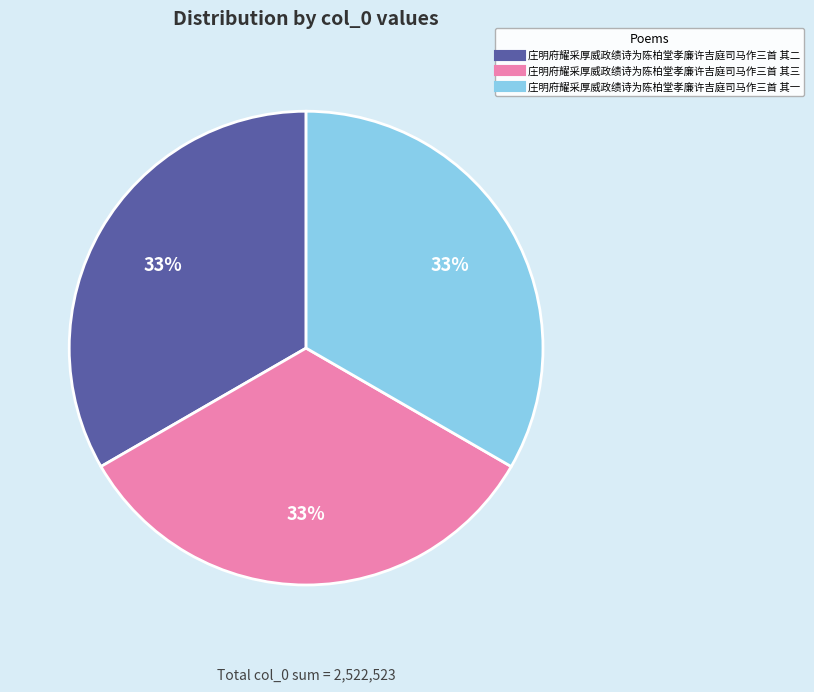

Is it true that 庄明府耀采厚威政绩诗为陈柏堂孝廉许吉庭司马作三首 其一 is 46% of the pie?

False